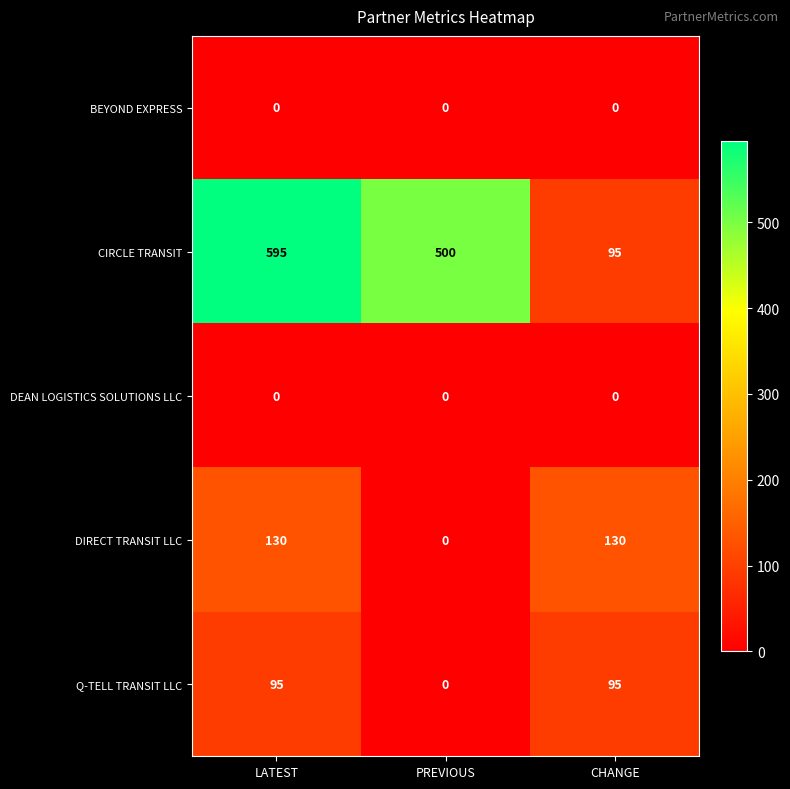

What is the total value across all series at CHANGE?

320